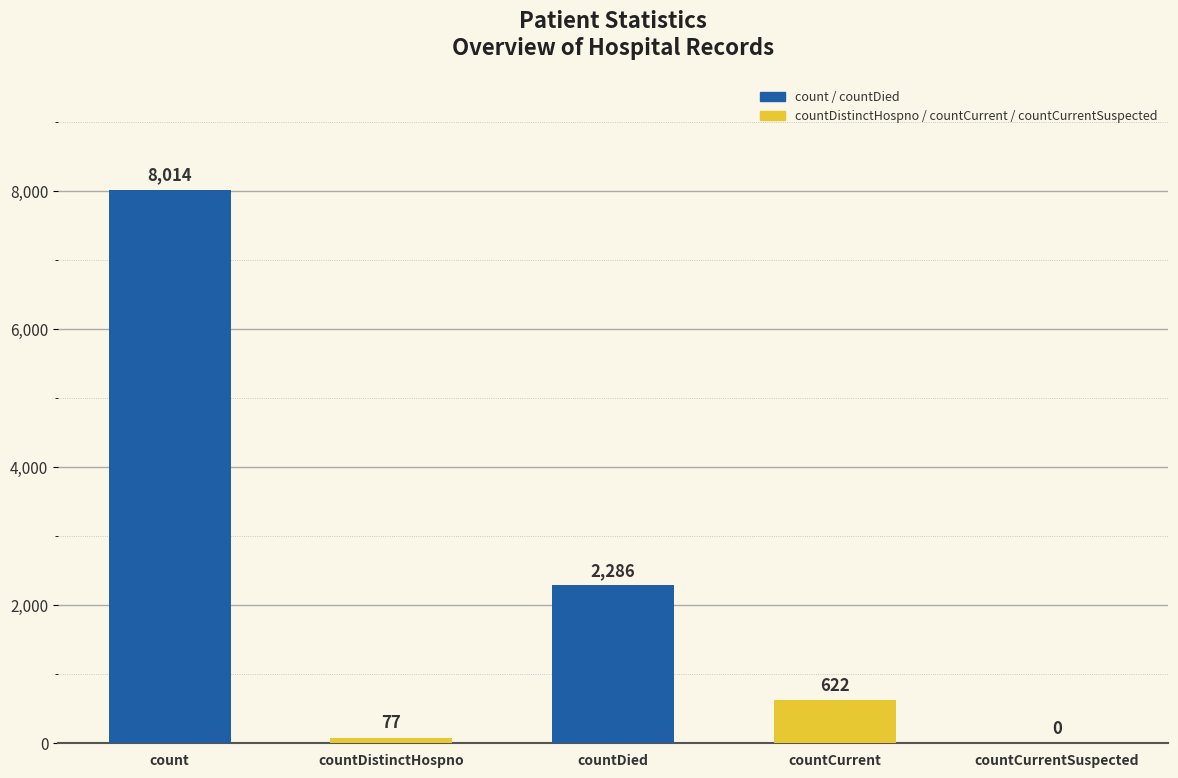

Count the number of categories in the chart.

5